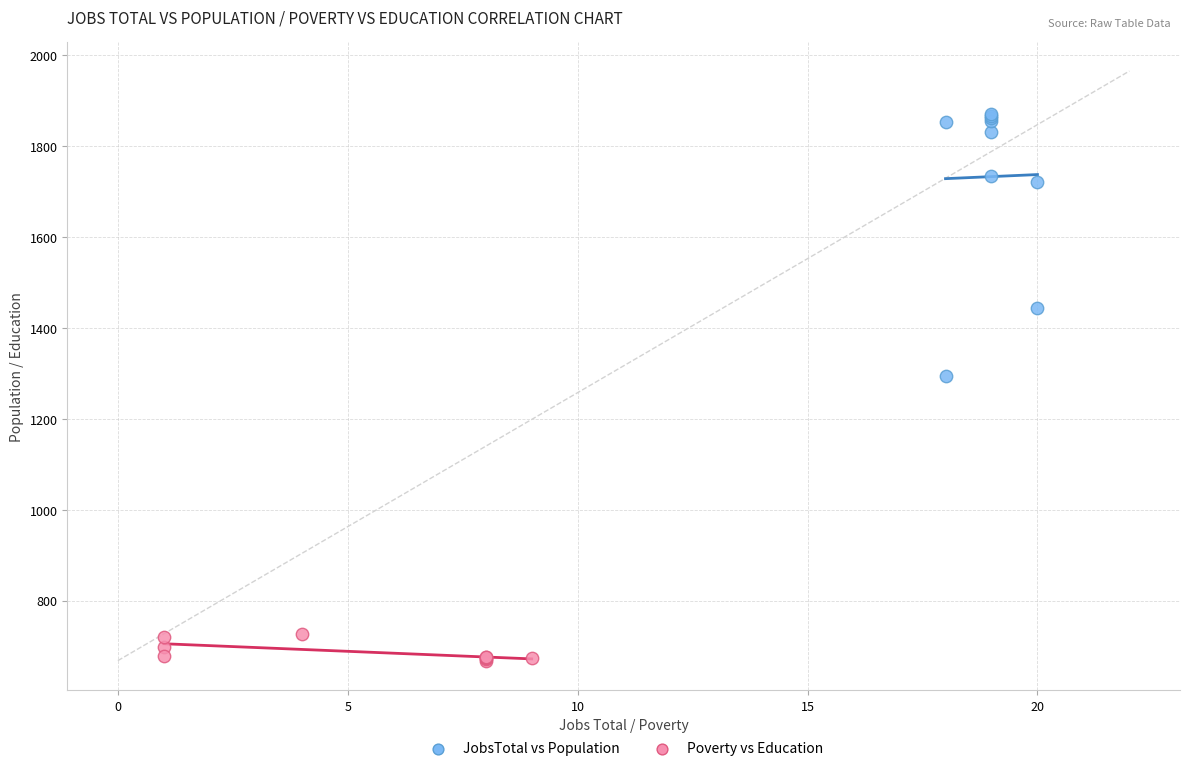

Which series contains the lowest Y value?

Poverty vs Education